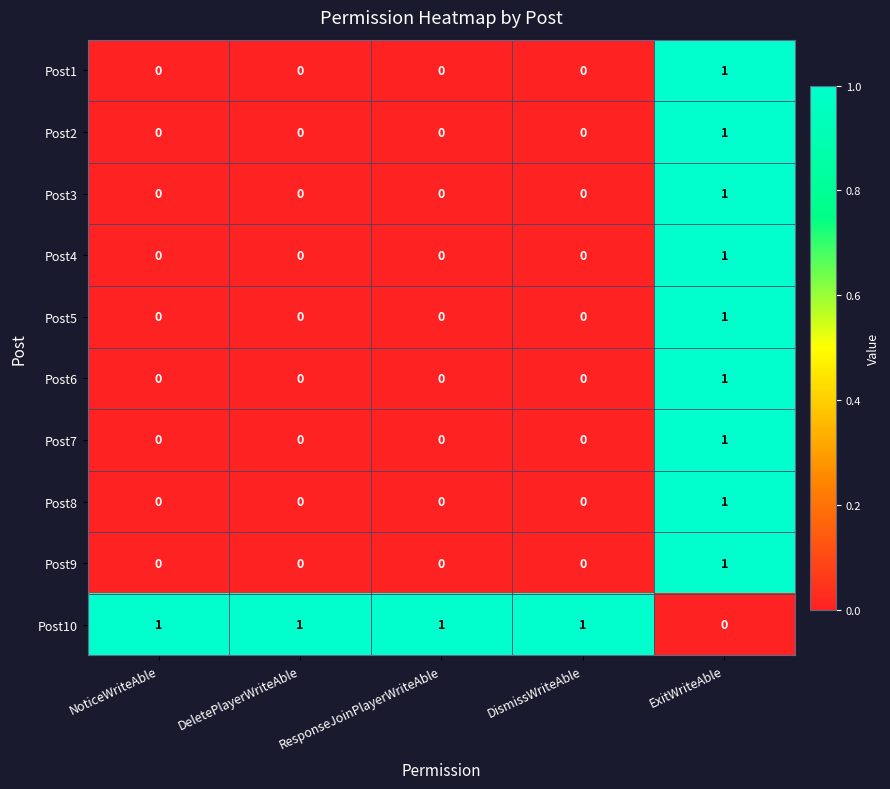

How many Post5 values are between 0 and 1?

5